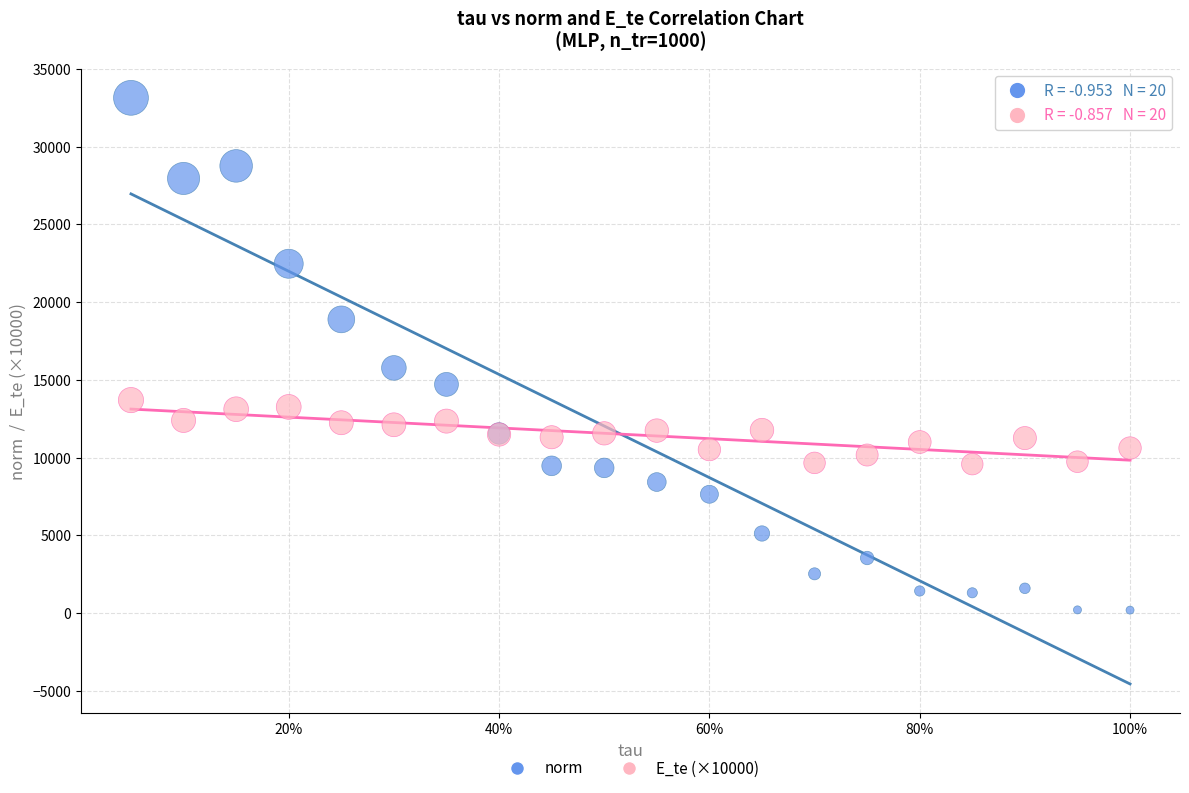

What is the X range (max minus min) for the scatter plot?

0.9